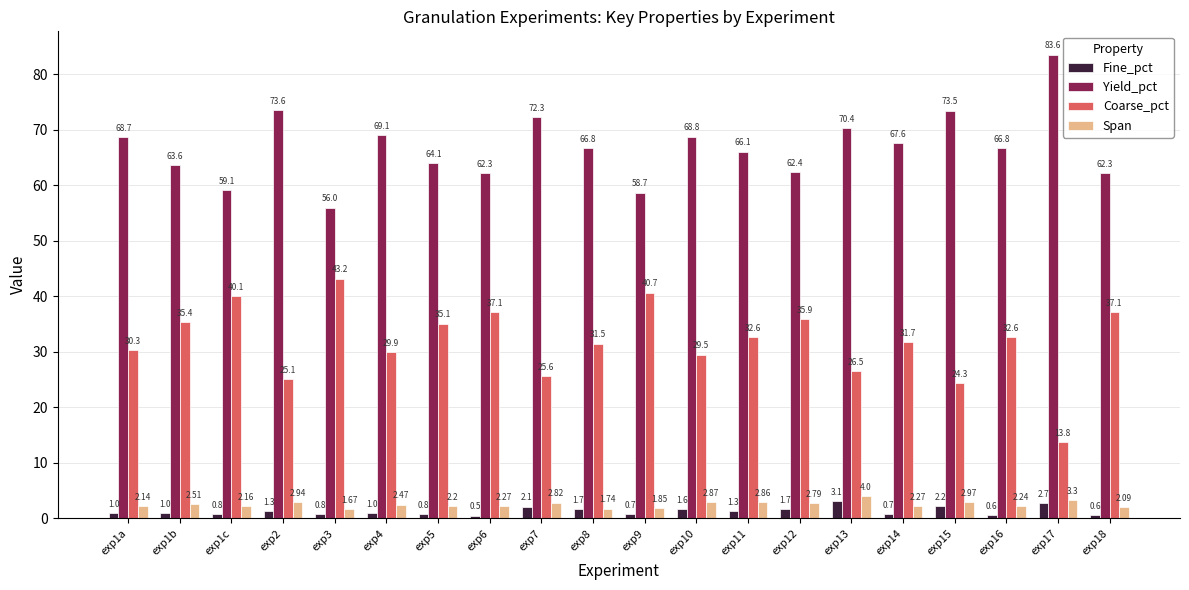

What is the label of the 12th bar from the left?

exp10